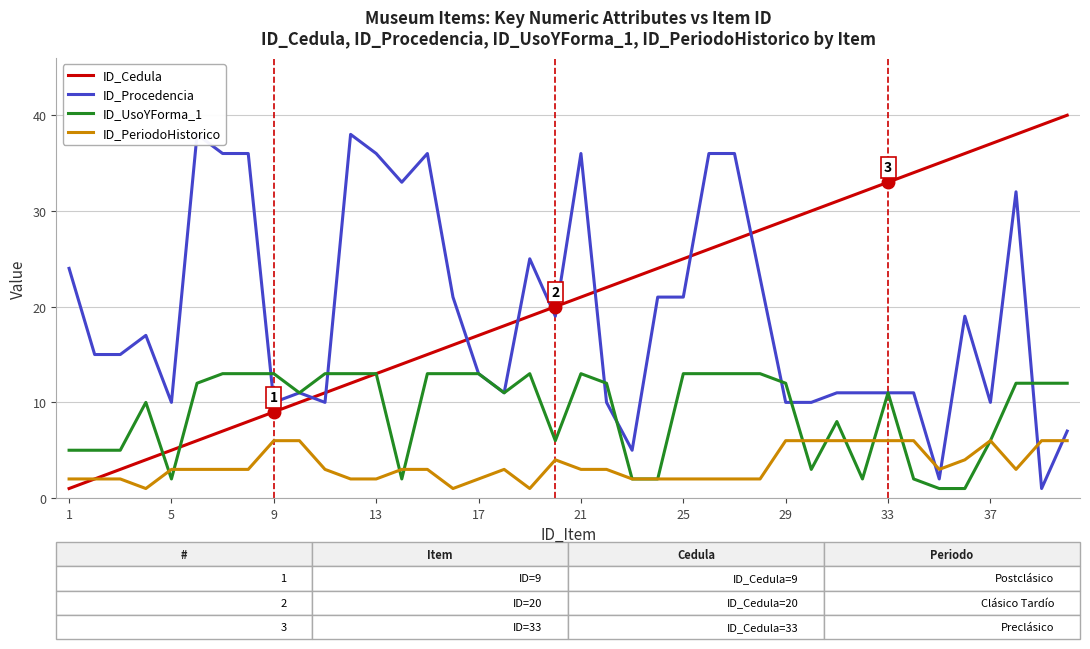

The ID_PeriodoHistorico series shows 6 at 29. True or false?

True